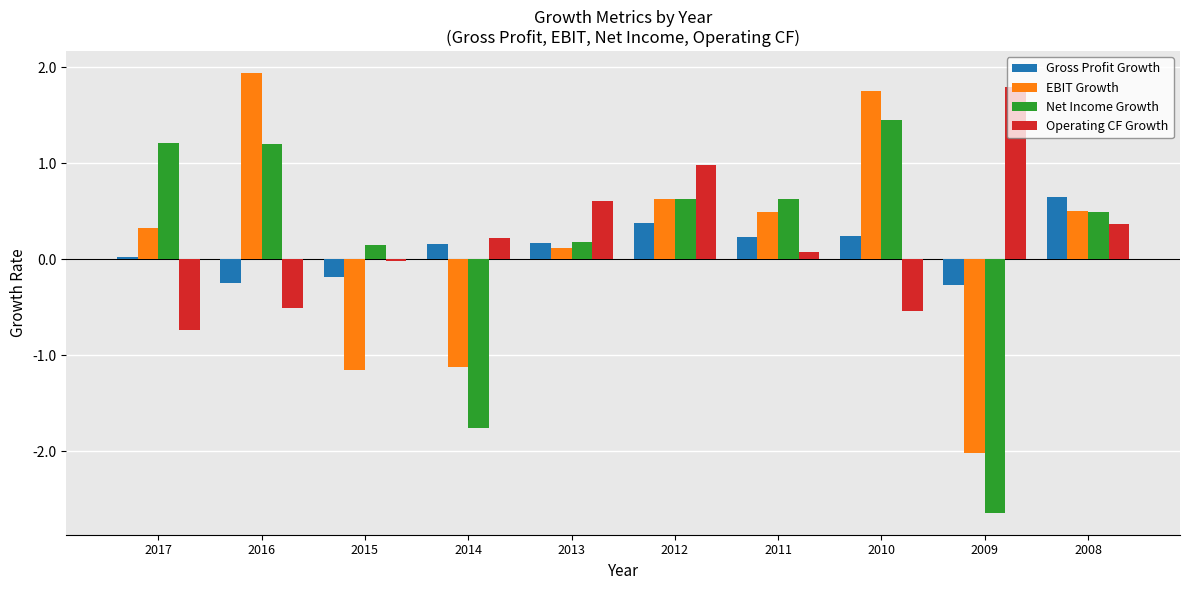

What is the value of the EBIT Growth bar at the 5th from the left?

0.1